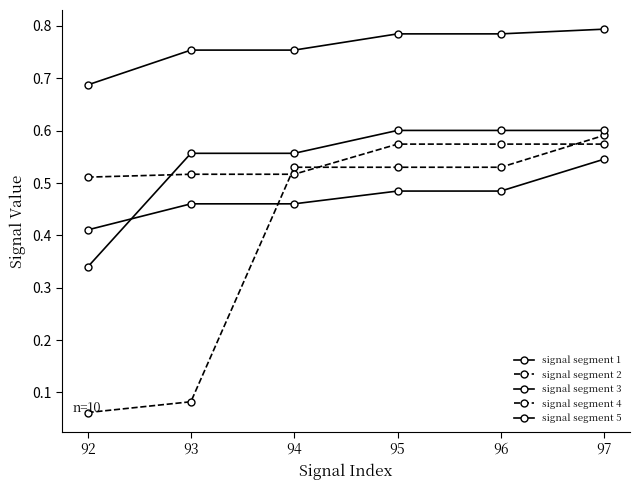

Reading left to right, transcribe all the data shown in this chart.

signal segment 1: 92=0.7	93=0.8	94=0.8	95=0.8	96=0.8	97=0.8
signal segment 2: 92=0.1	93=0.1	94=0.5	95=0.5	96=0.5	97=0.6
signal segment 3: 92=0.4	93=0.5	94=0.5	95=0.5	96=0.5	97=0.5
signal segment 4: 92=0.5	93=0.5	94=0.5	95=0.6	96=0.6	97=0.6
signal segment 5: 92=0.3	93=0.6	94=0.6	95=0.6	96=0.6	97=0.6